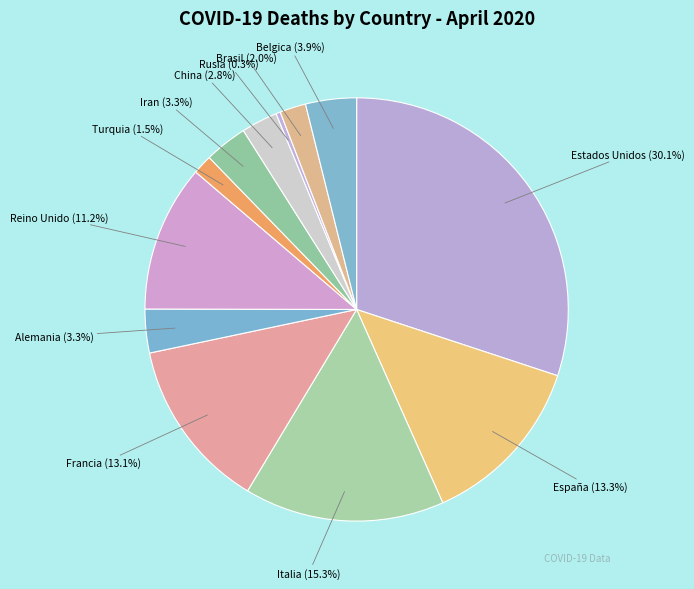

How many slices are in this pie chart?

12